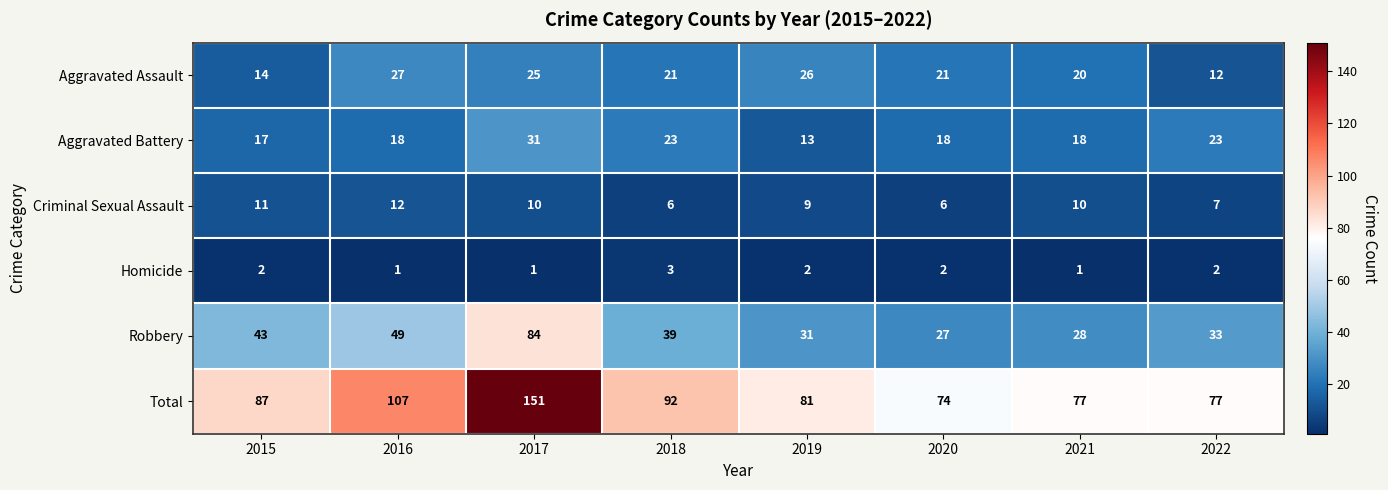

Which series has the largest total across all categories?

Total